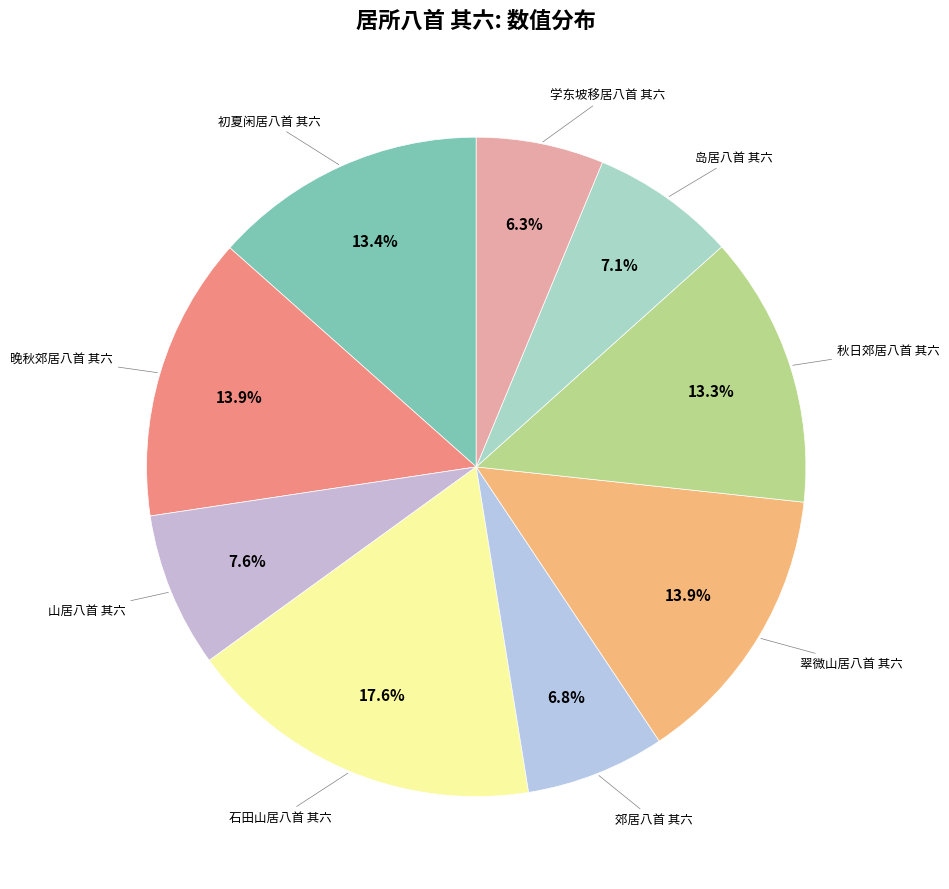

Count the number of slices in the pie.

9